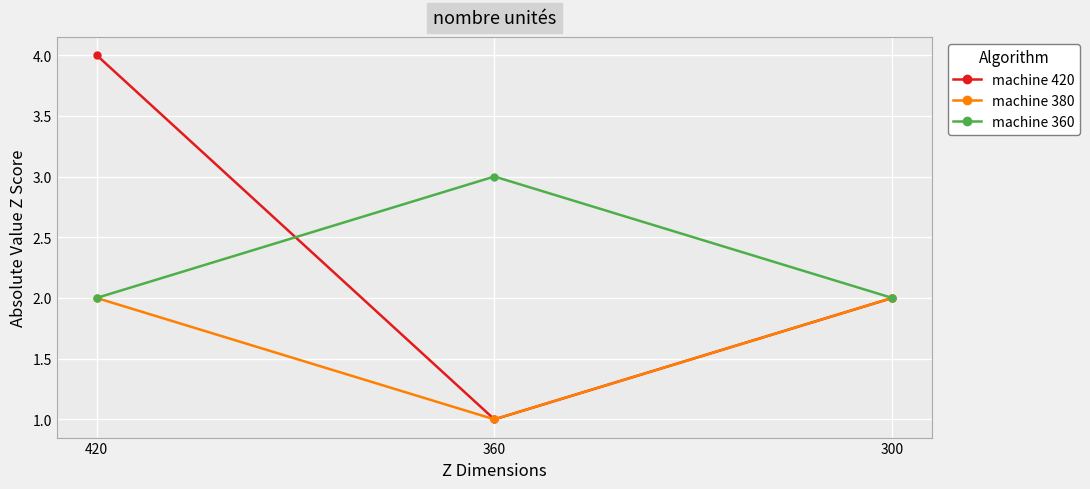

What is the total value across all series at 300?

6